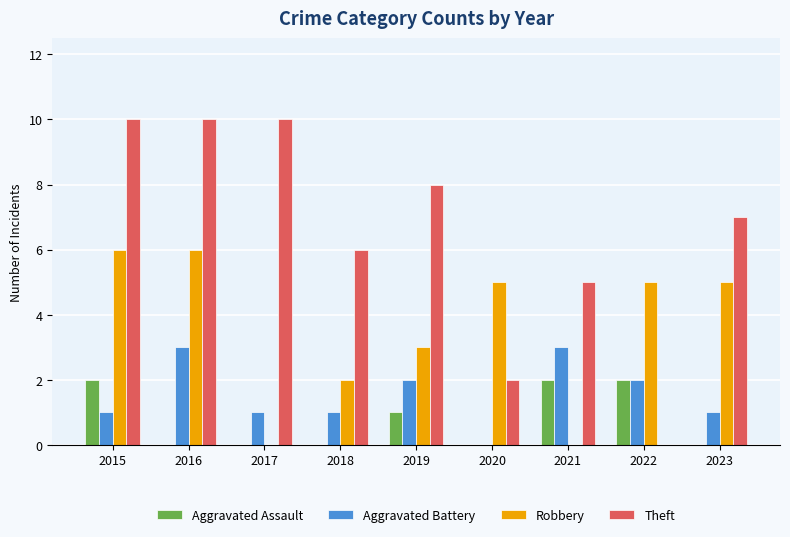

Which series has the largest total across all categories?

Theft